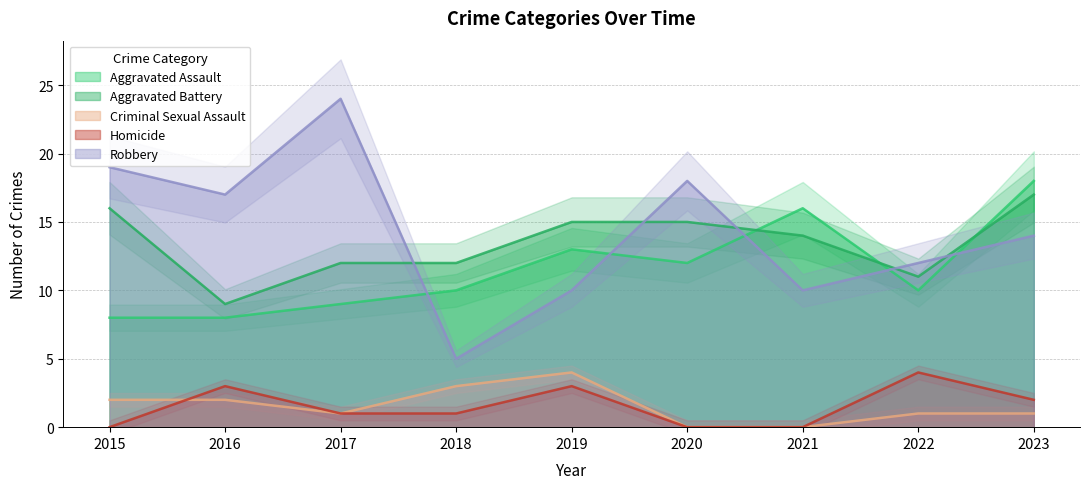

At which label is Aggravated Assault closest to 13?

2019